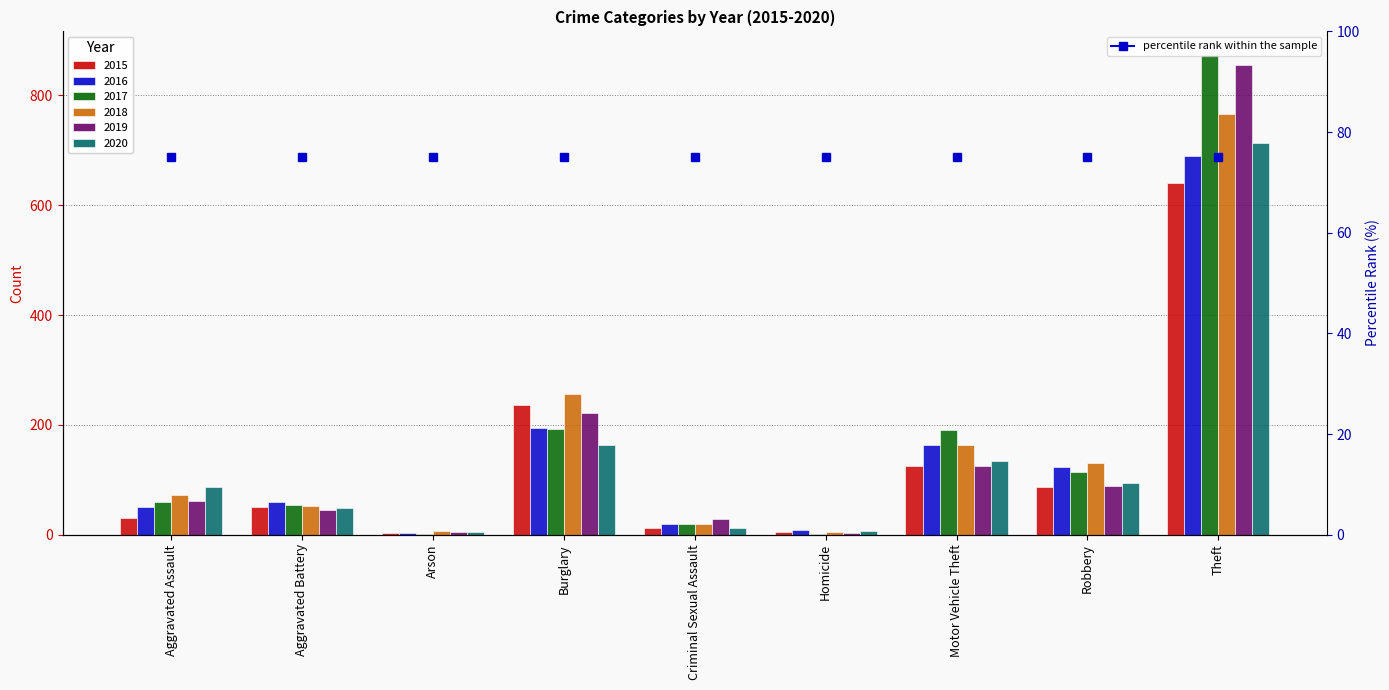

What is the label of the 8th bar from the left?

Robbery